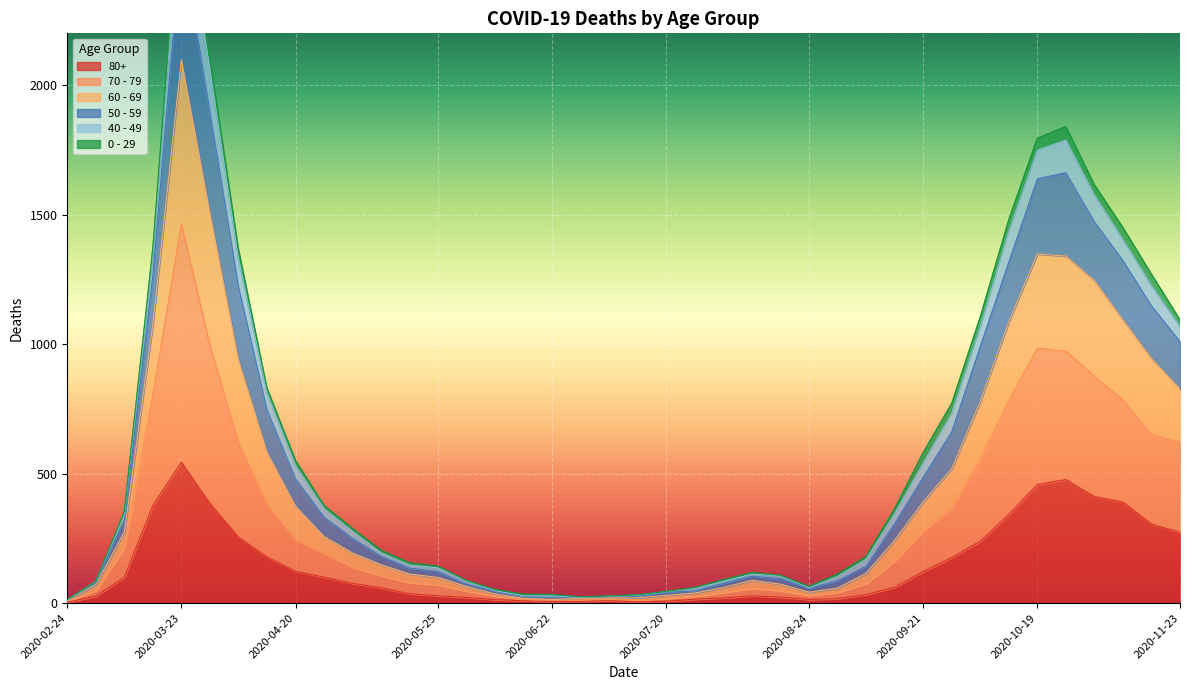

How many interior local peaks does the 50 - 59 series have?

3